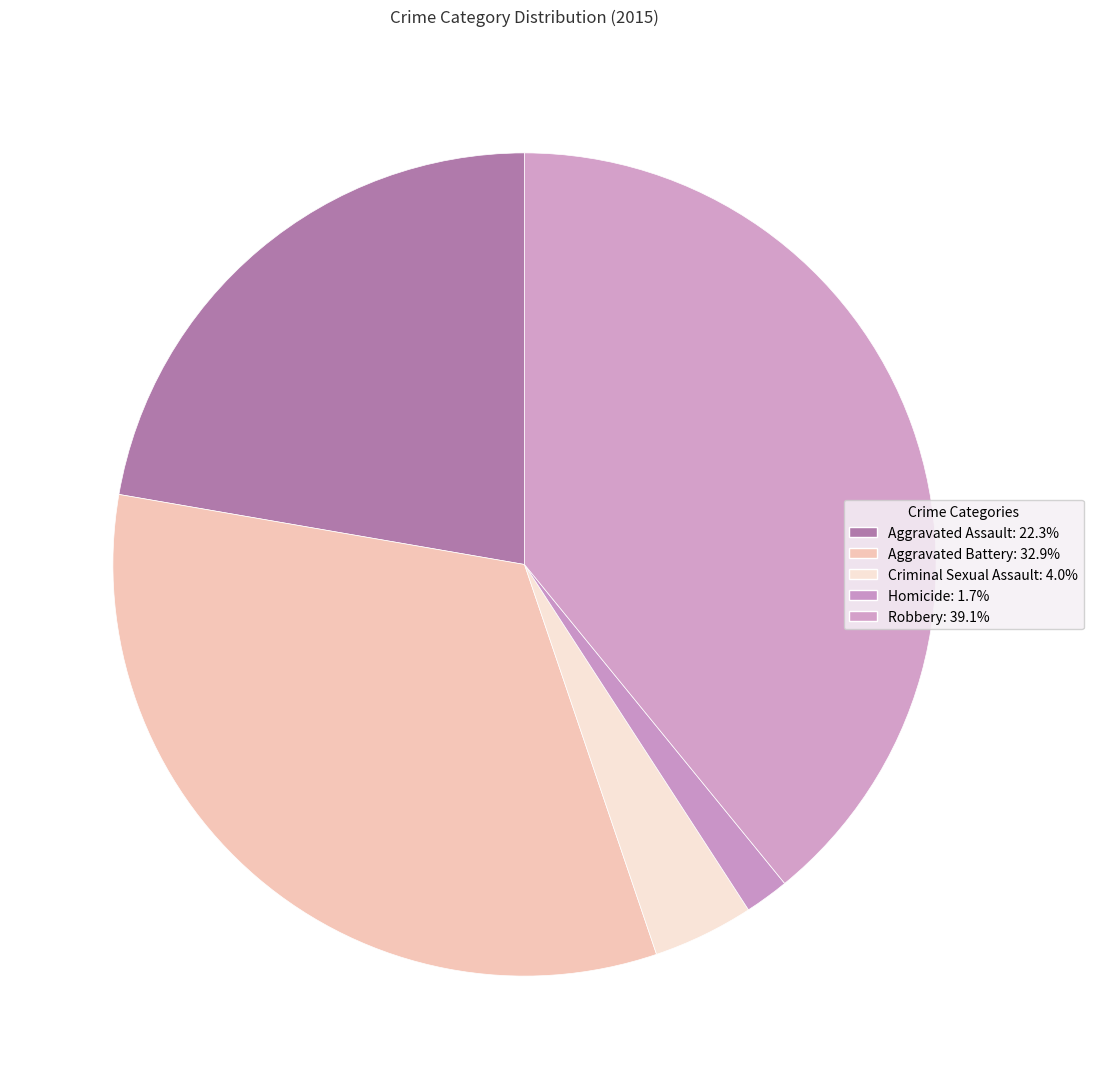

How many slices are in this pie chart?

5